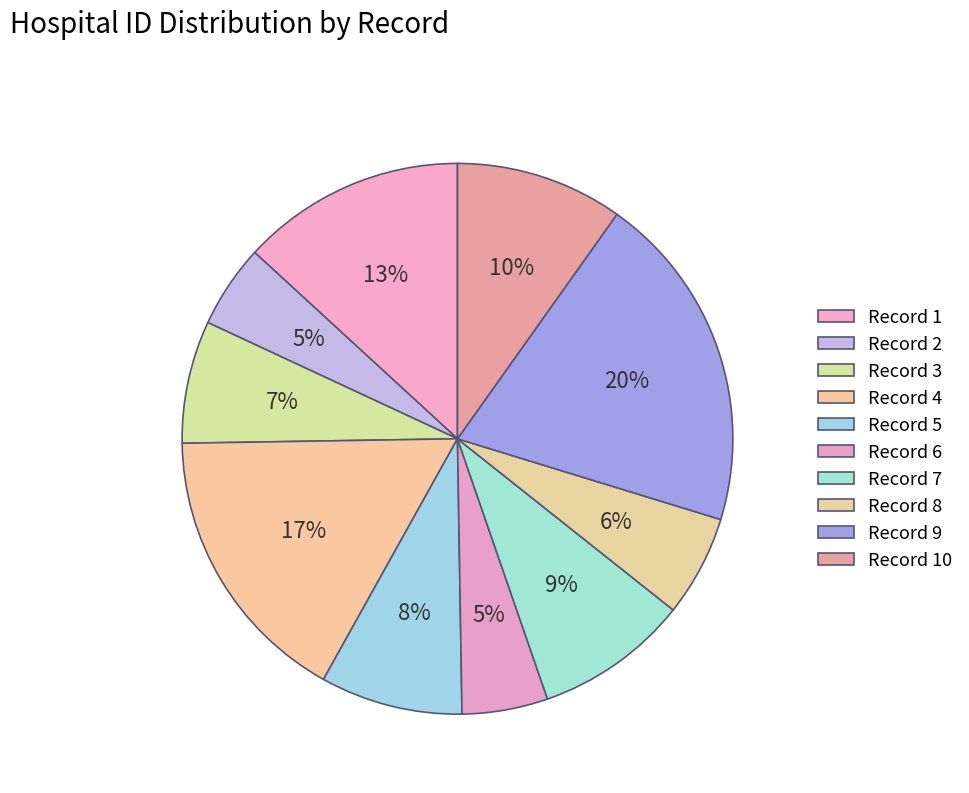

To the nearest percent, what is the average slice percentage?

10%